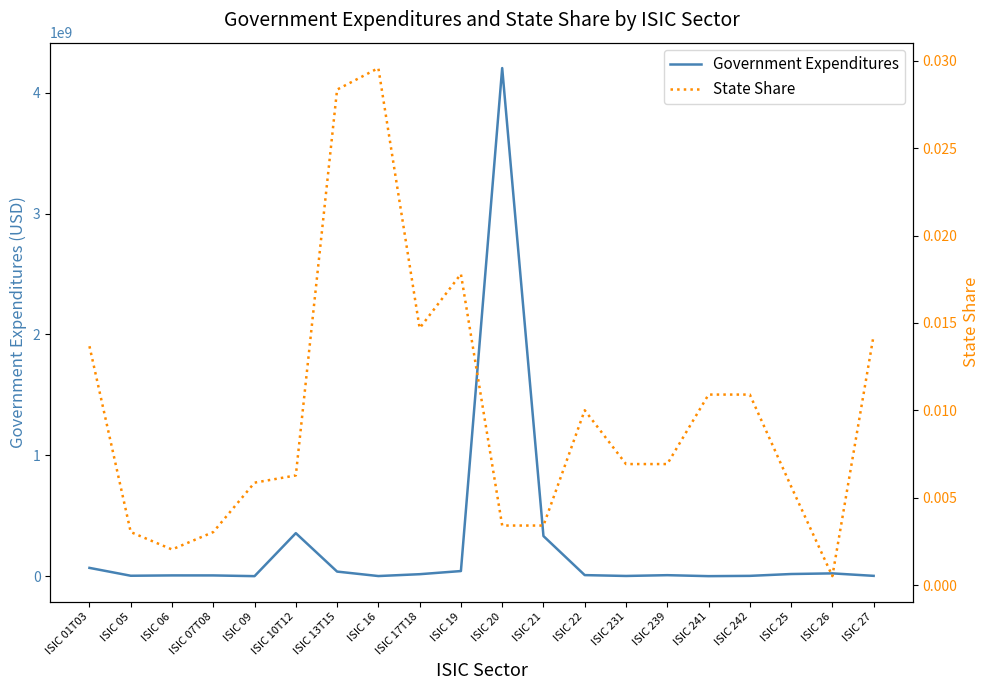

At which label does Government Expenditures first exceed 8911870?

ISIC 01T03